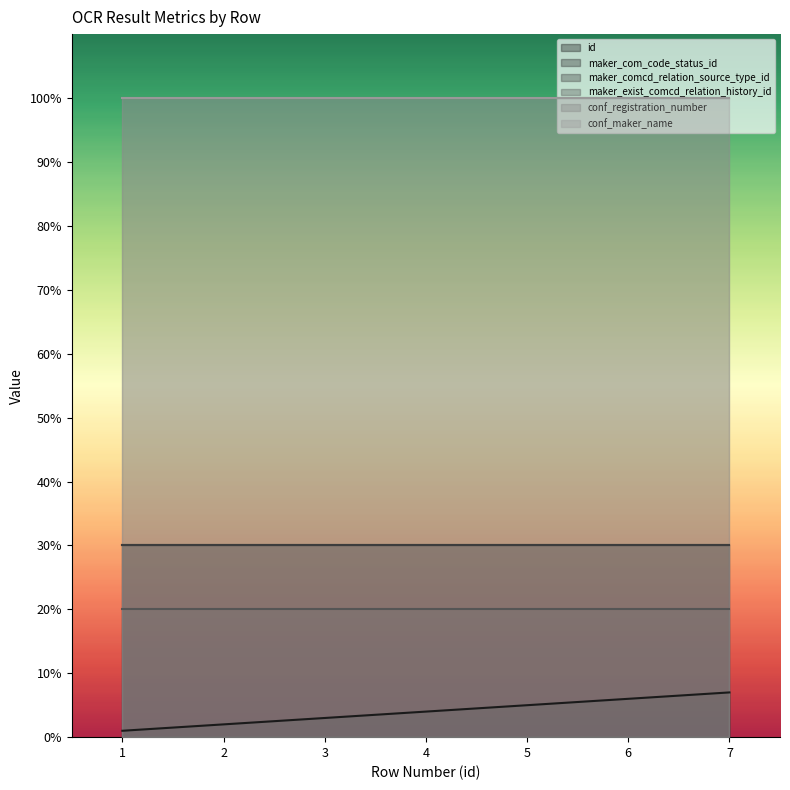

What is the value of the maker_com_code_status_id point at the 5th from the left?

30